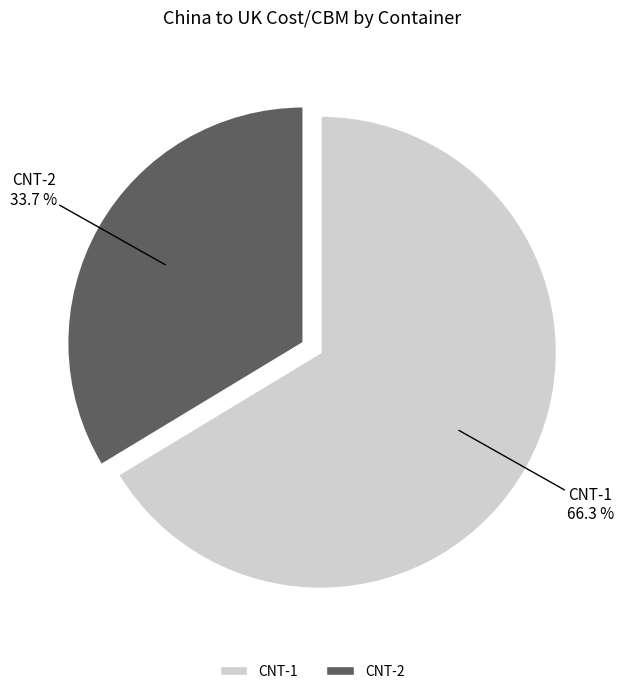

How many segments does this pie chart have?

2